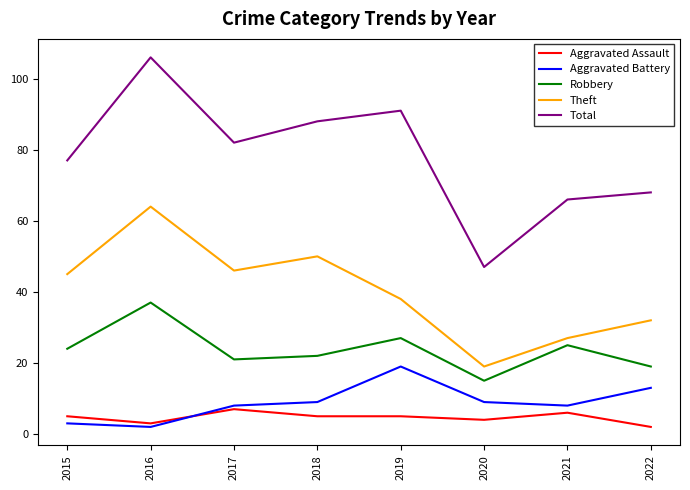

At which category does Robbery reach its first local valley?

2017